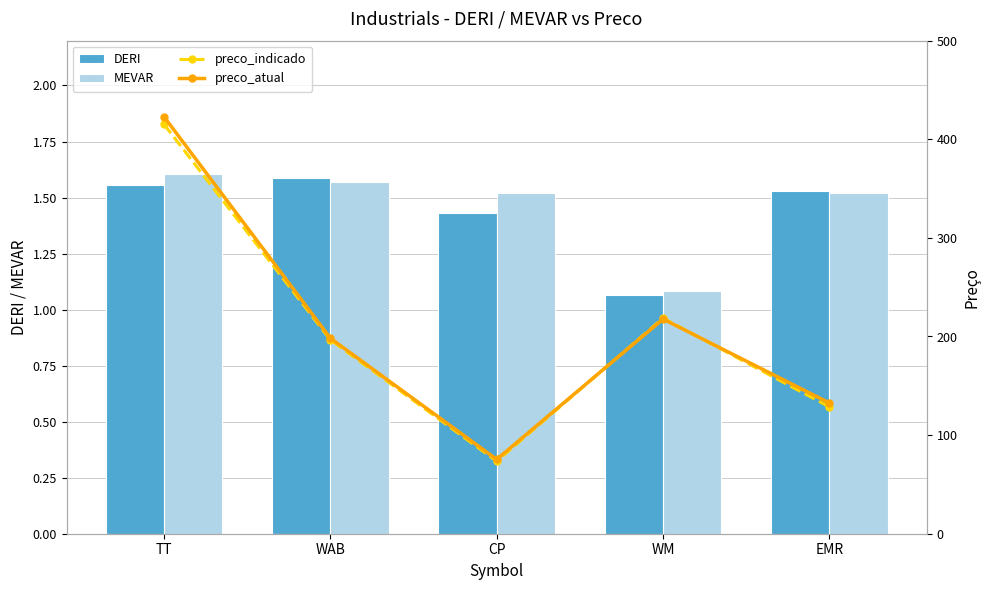

Reading left to right, list all the values displayed in this chart.

DERI: 1.6	1.6	1.4	1.1	1.5
MEVAR: 1.6	1.6	1.5	1.1	1.5
preco_indicado: 415.2	196.7	73.5	218.7	128.6
preco_atual: 422.9	198.3	75.4	217.7	132.5